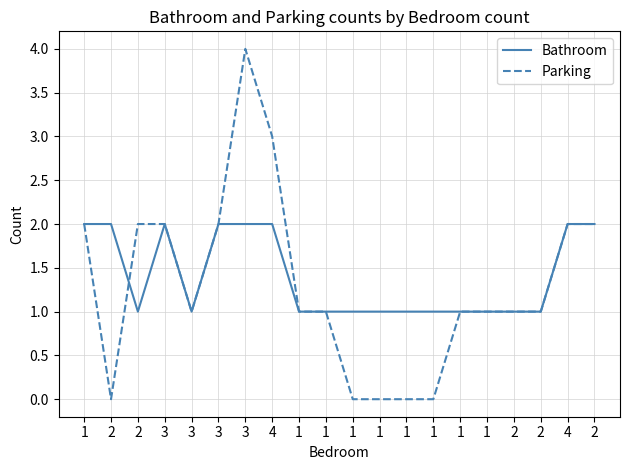

Reading right to left, list all the values displayed in this chart.

Bathroom: 2=2	4=2	2=1	2=1	1=1	1=1	1=1	1=1	1=1	1=1	1=1	1=1	4=2	3=2	3=2	3=1	3=2	2=1	2=2	1=2
Parking: 2=2	4=2	2=1	2=1	1=1	1=1	1=0	1=0	1=0	1=0	1=1	1=1	4=3	3=4	3=2	3=1	3=2	2=2	2=0	1=2